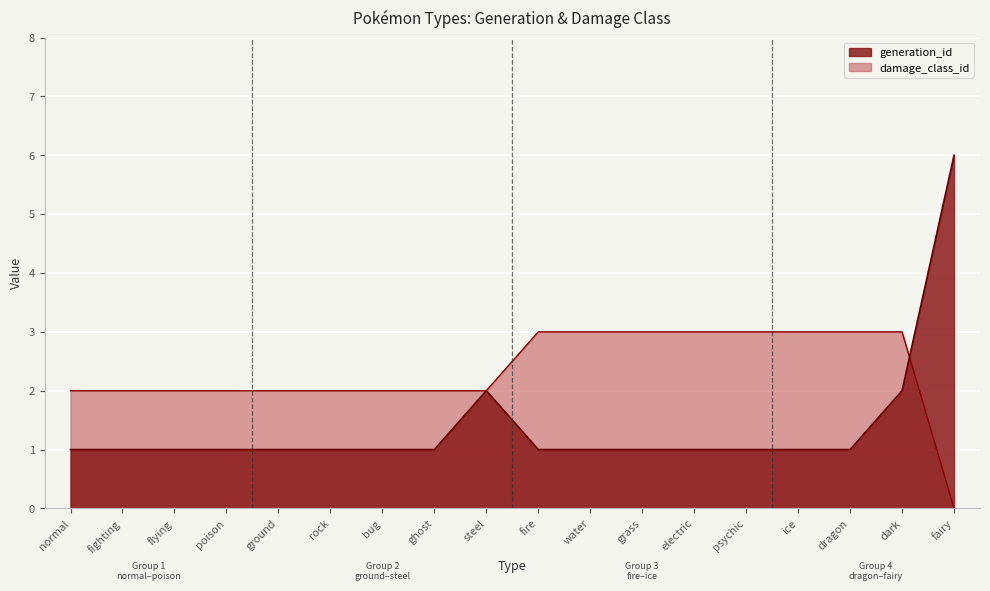

Which category has the lowest value across all series?

fairy